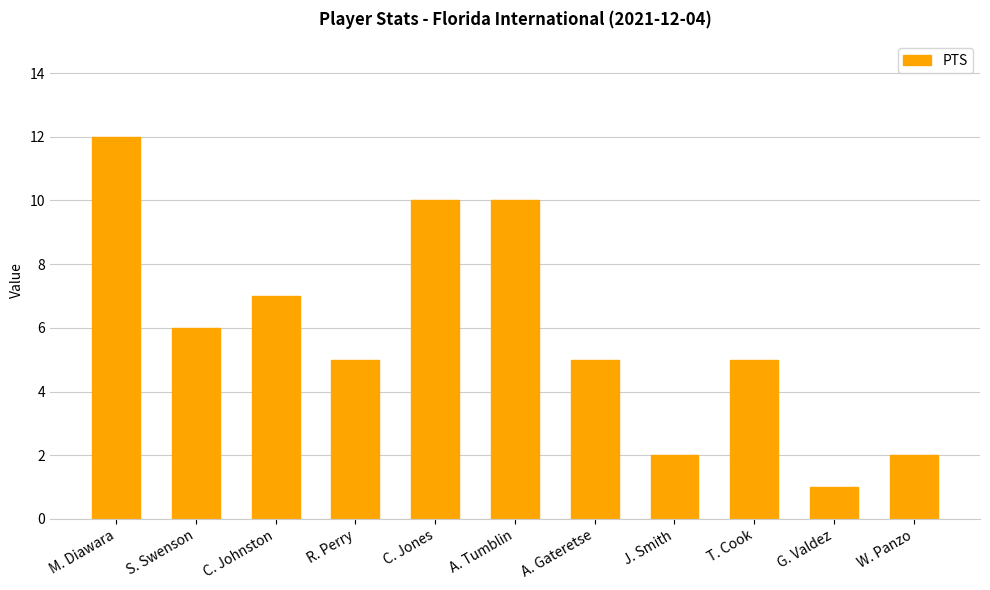

At which label is the value closest to 6?

S. Swenson